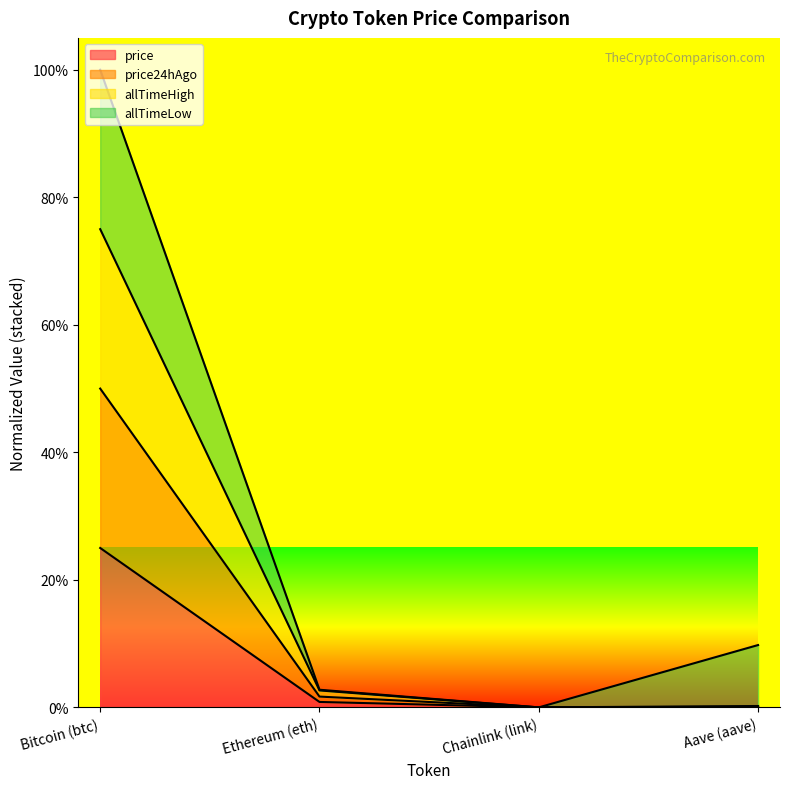

Is the value of price at Ethereum (eth) greater than the value of allTimeHigh at Bitcoin (btc)?

No